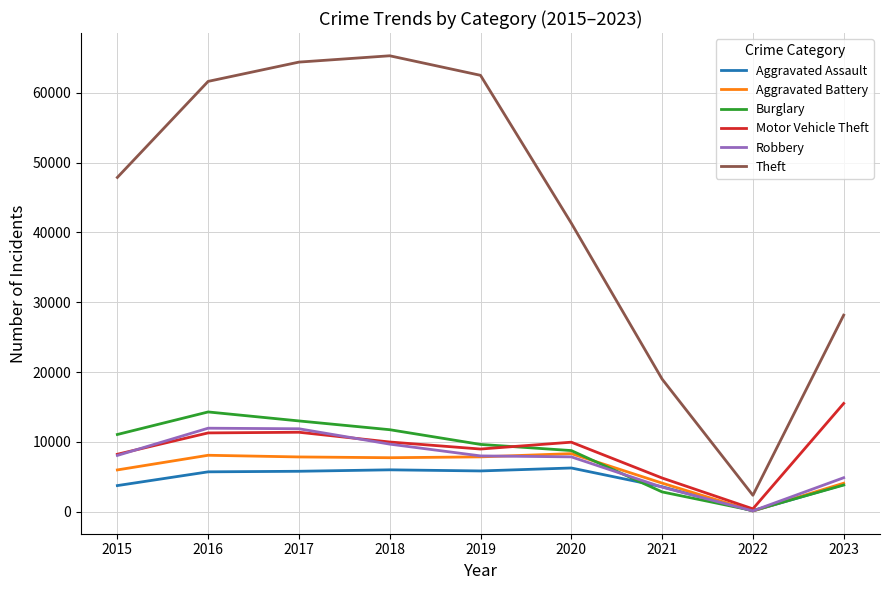

Read the Motor Vehicle Theft value at 2017, to the nearest 50.

11400